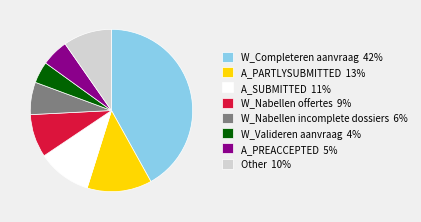

How many segments does this pie chart have?

8